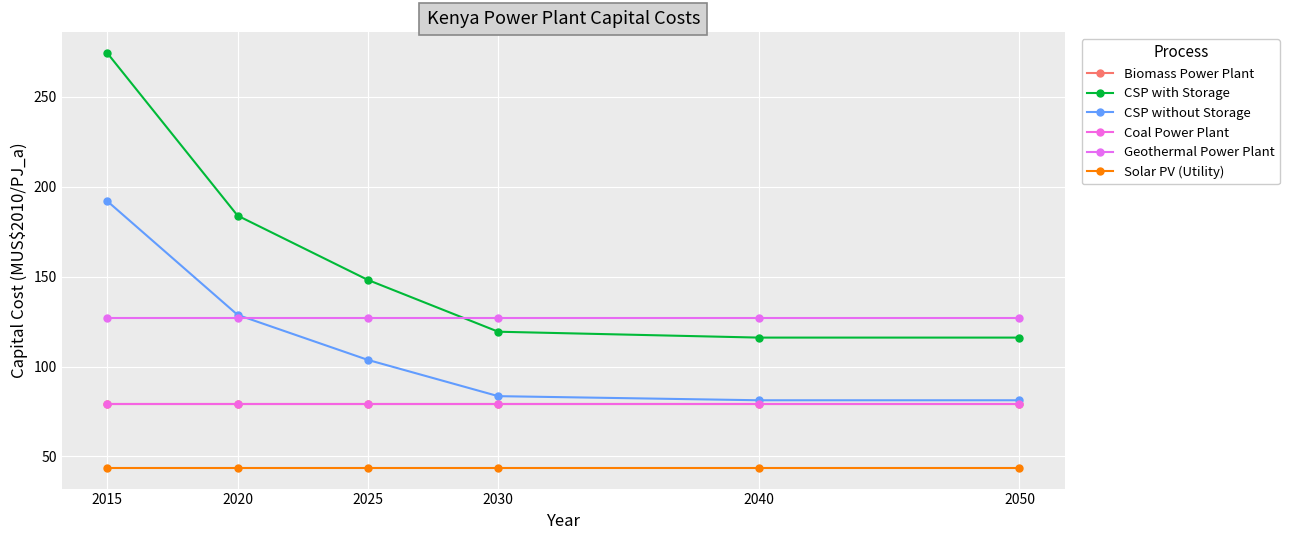

Does the chart have visible grid lines?

Yes